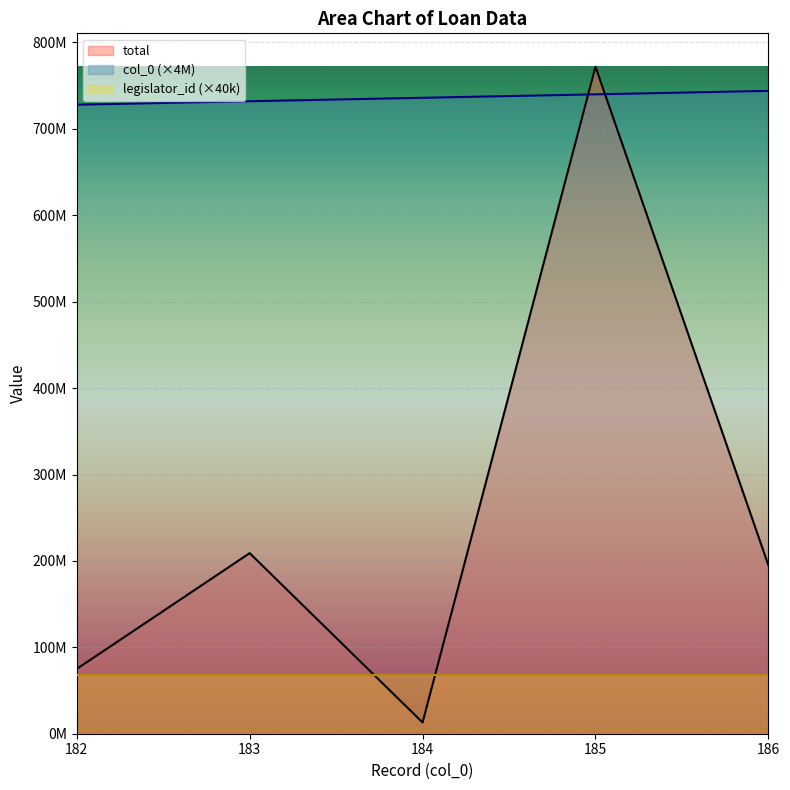

List the series in order of their overall mean, lowest first.

legislator_id (×40k), total, col_0 (×4M)